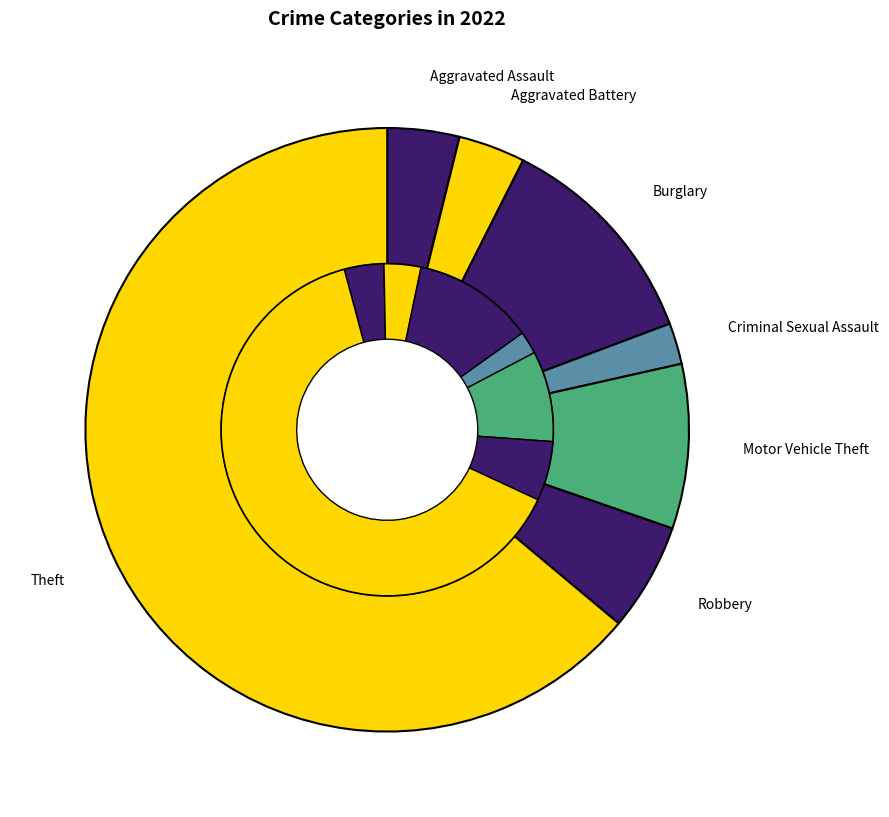

Is it true that Robbery is 6% of the pie?

True